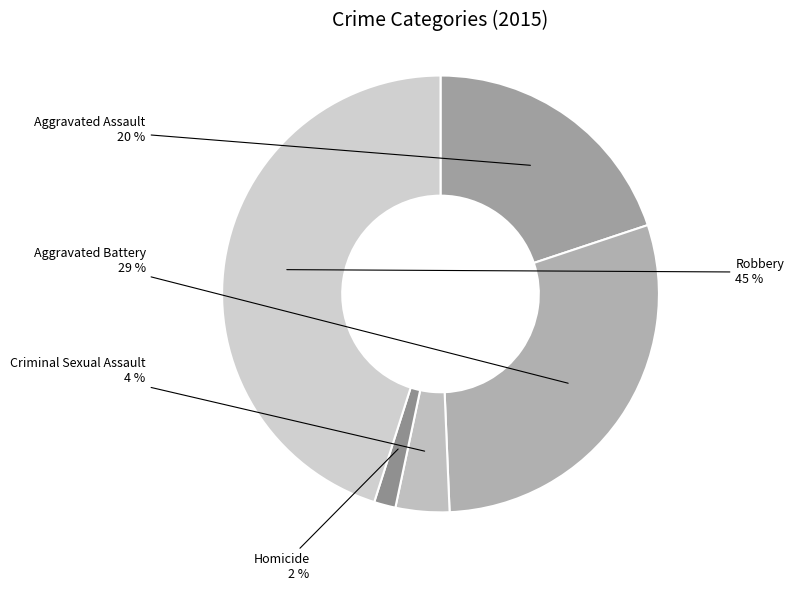

To the nearest percent, what is the combined percentage of Robbery and Homicide?

47%